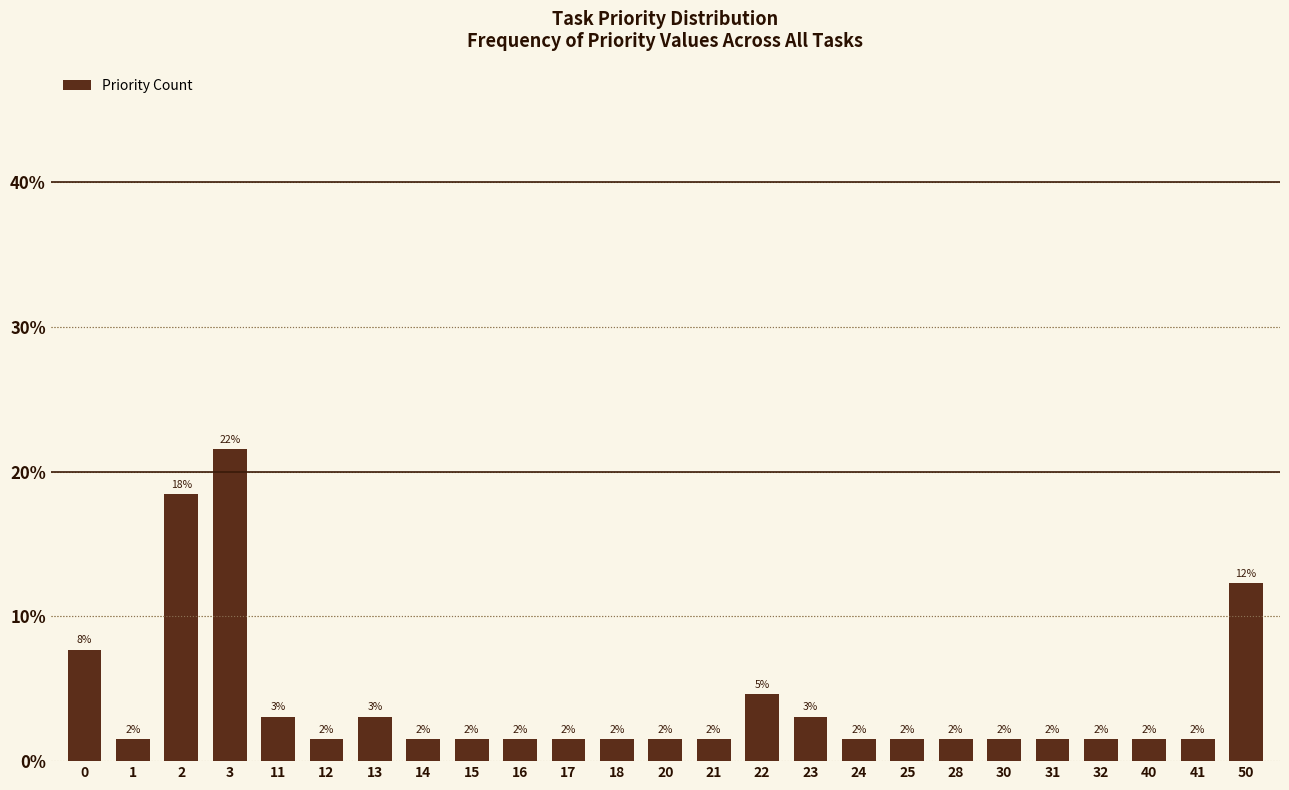

Rank the categories by value from lowest to highest.

1, 12, 14, 15, 16, 17, 18, 20, 21, 24, 25, 28, 30, 31, 32, 40, 41, 11, 13, 23, 22, 0, 50, 2, 3